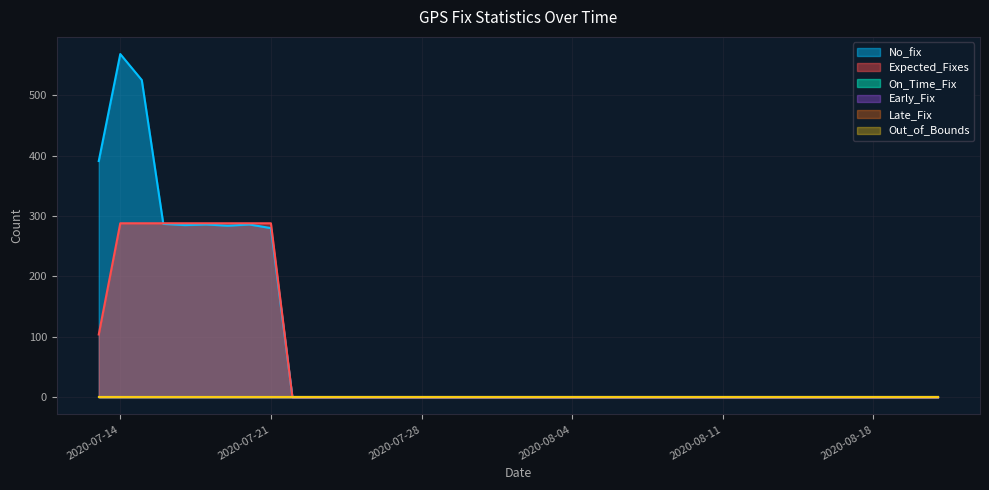

True or false: No_fix and Late_Fix intersect in this chart.

False